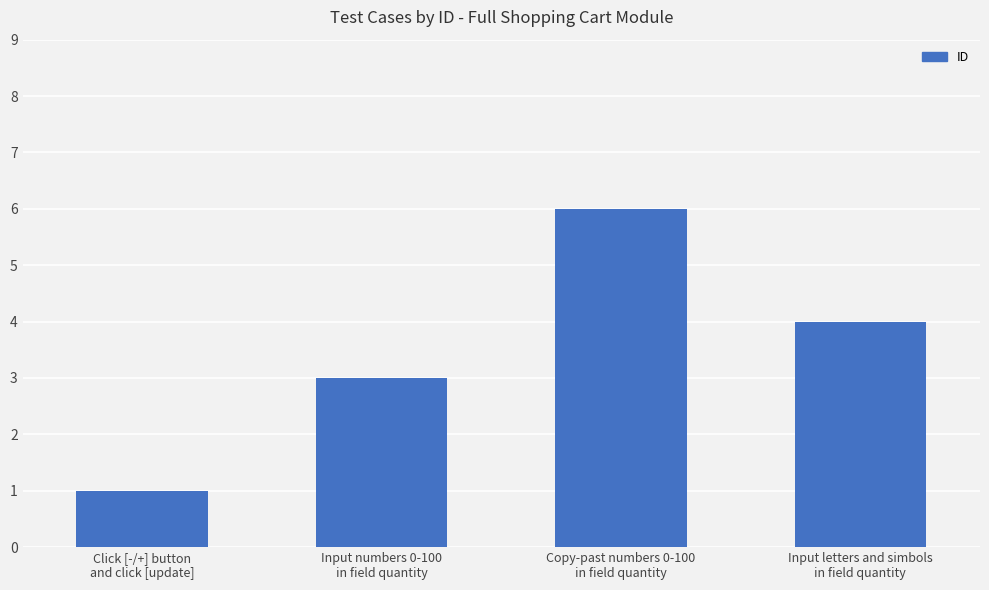

Reading left to right, extract all data points from this chart.

1	3	6	4